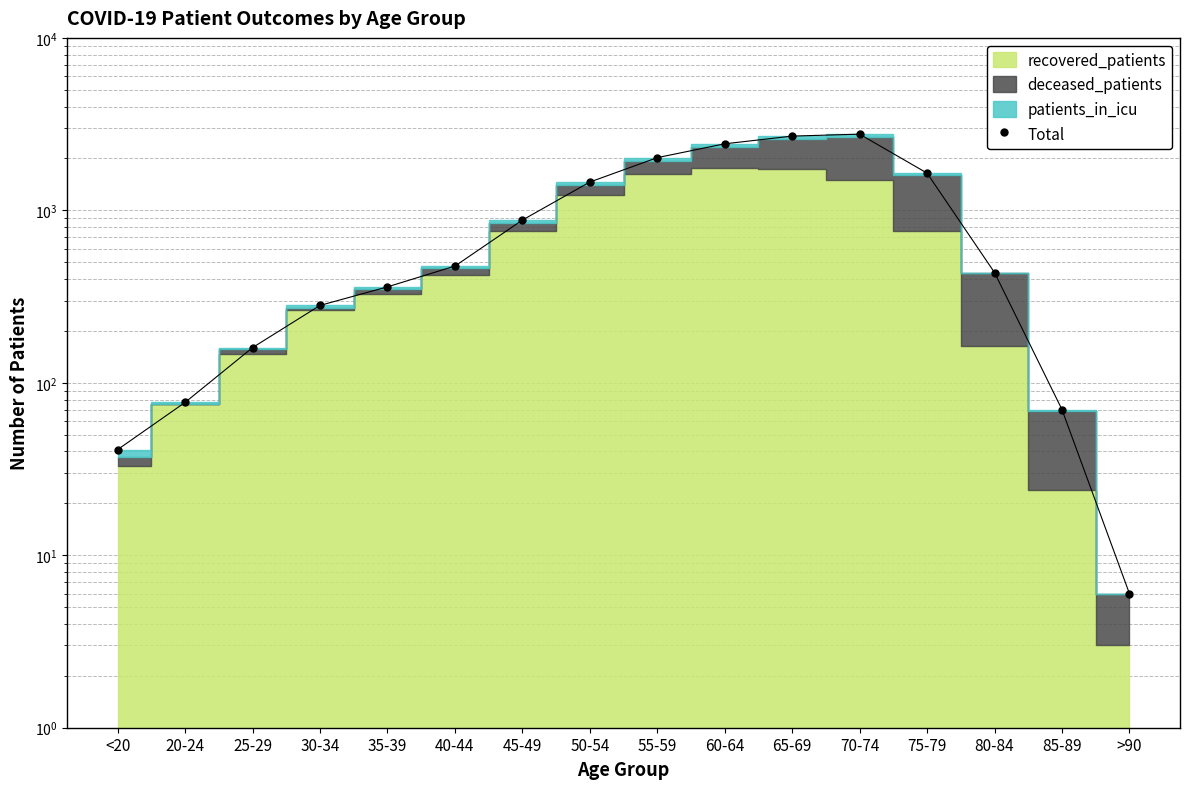

At which category does the chart reach its peak across all series?

70-74